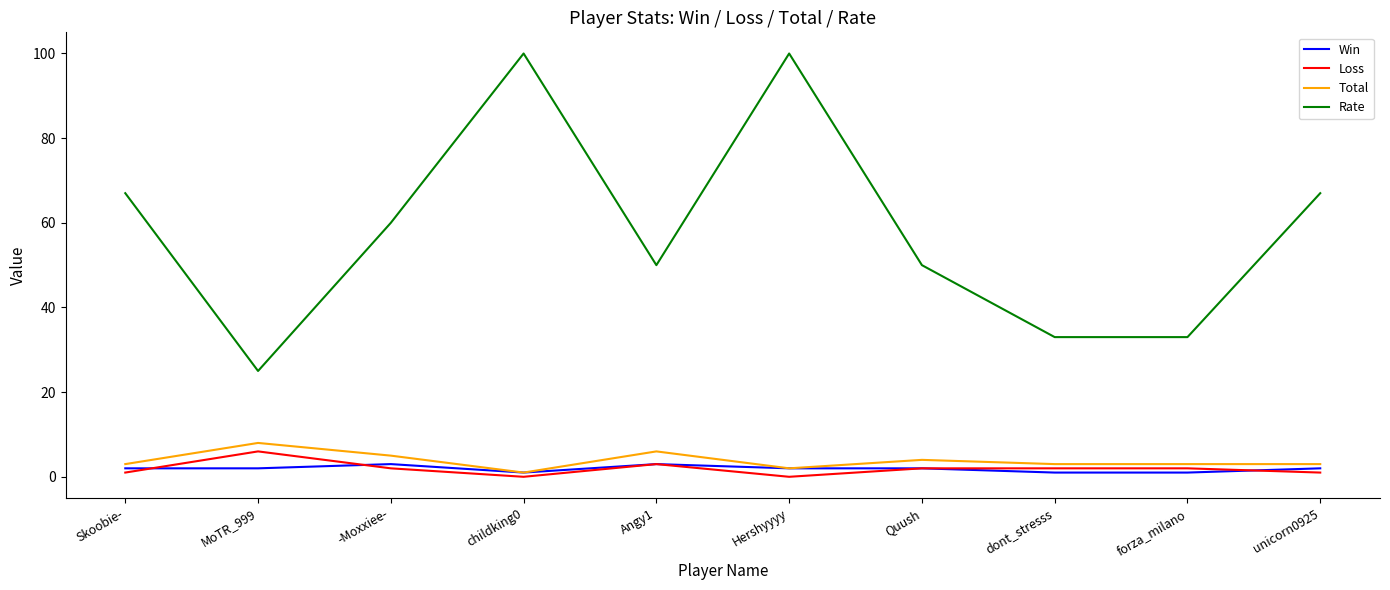

What position from the right is Angy1?

6